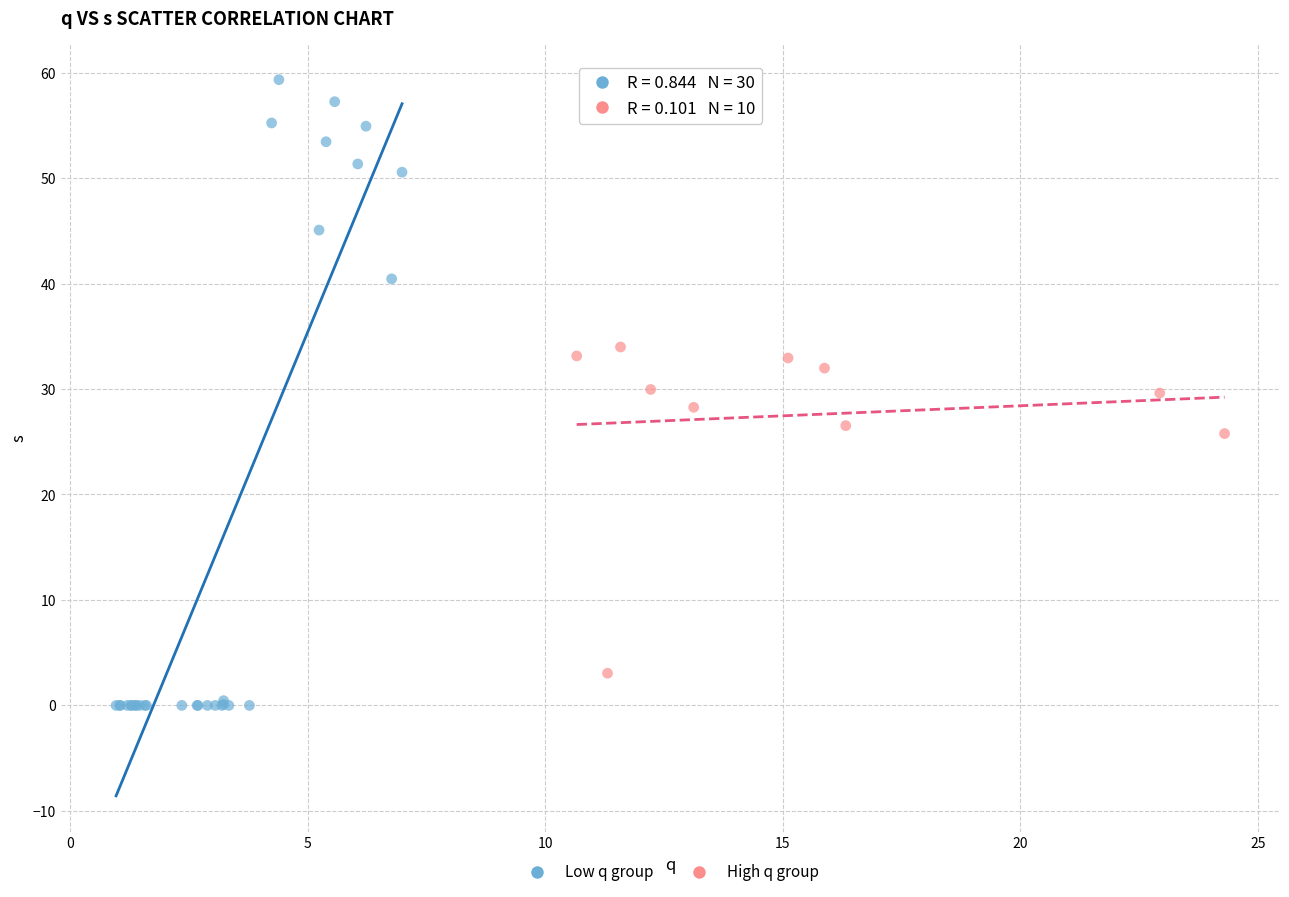

Which series reaches the maximum Y coordinate?

Low q group